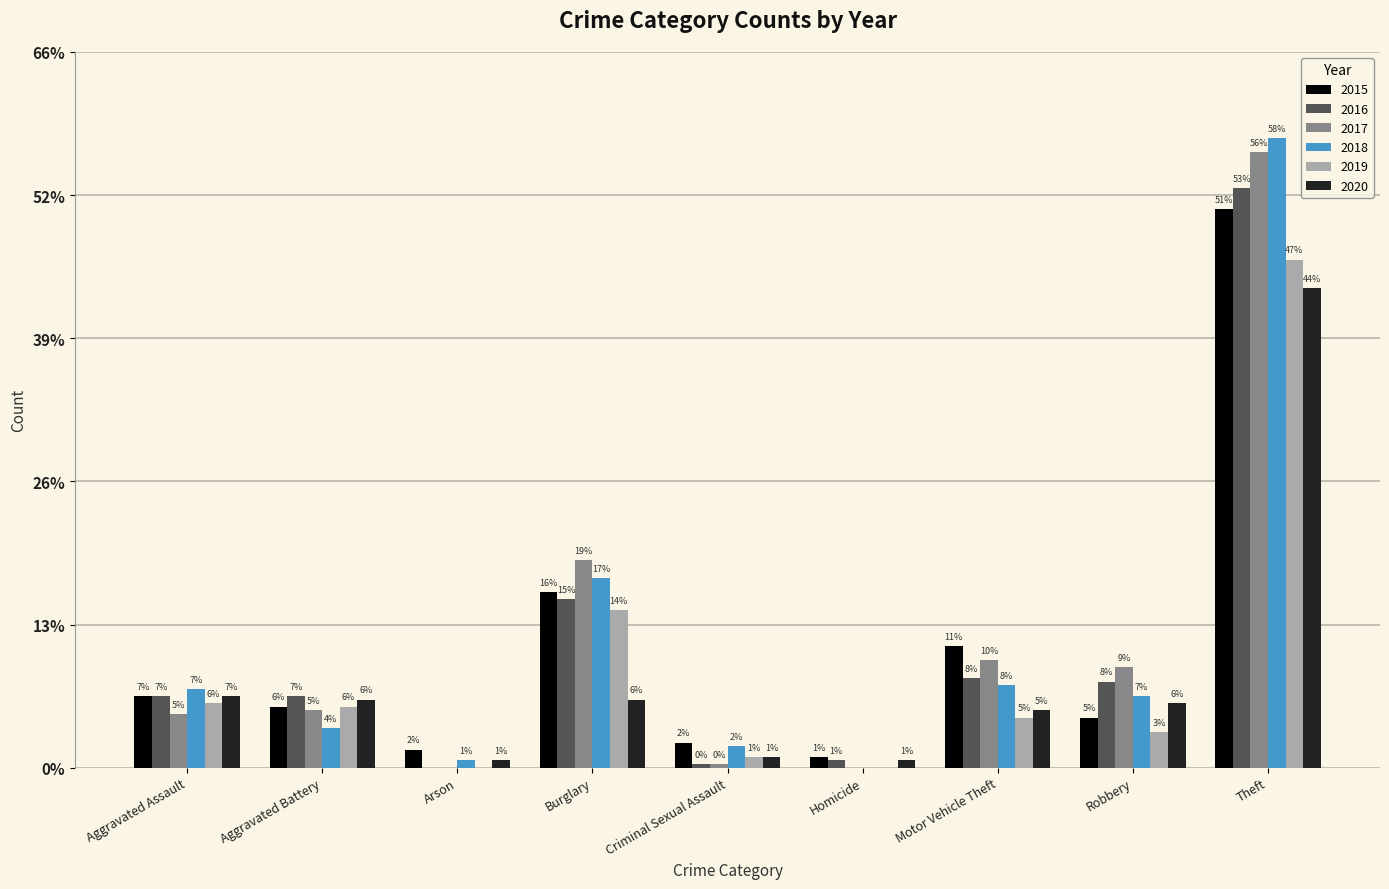

Are the bars horizontal?

No